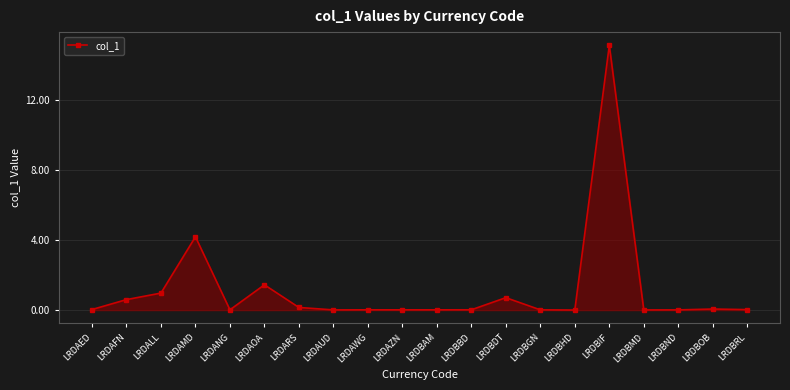

Read the value at LRDAFN.

0.6